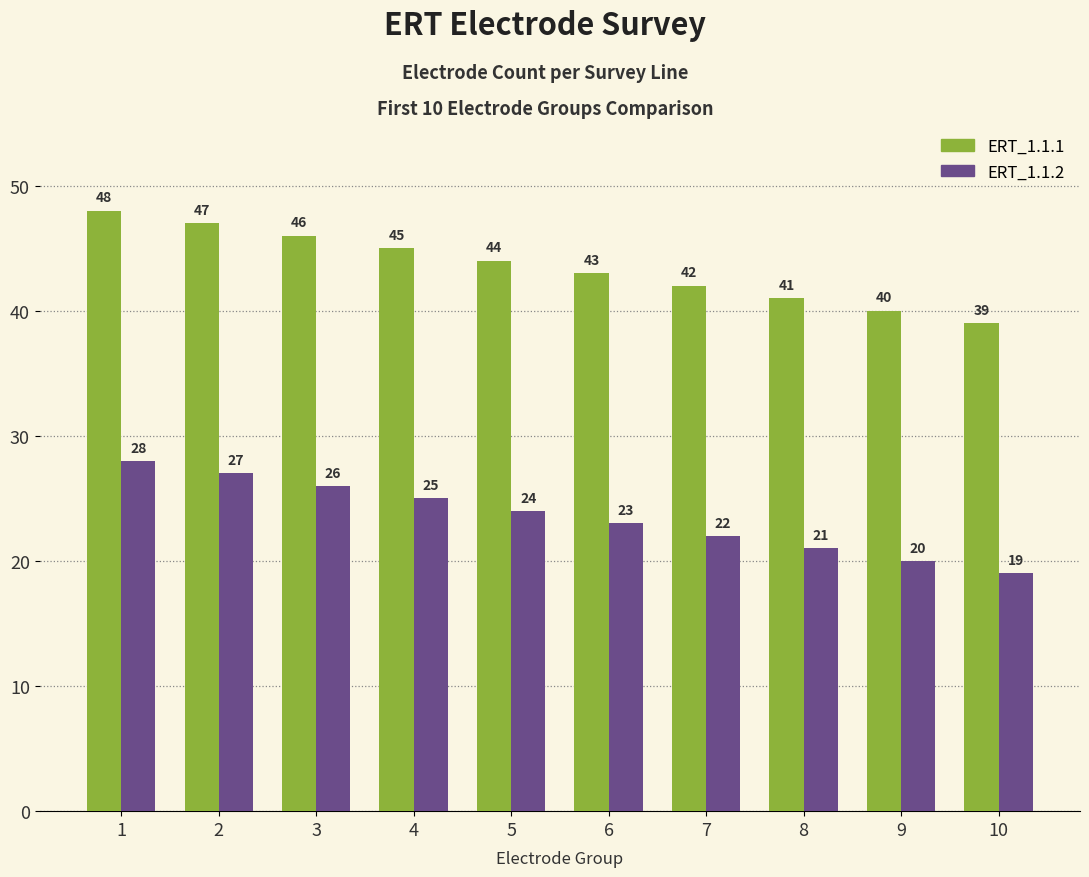

True or false: ERT_1.1.1 has a value of 43 at 6.

True